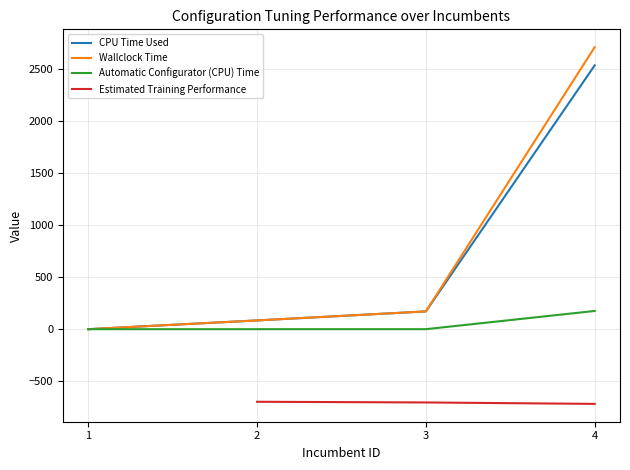

The value of Automatic Configurator (CPU) Time at 4 is 307.9. True or false?

False